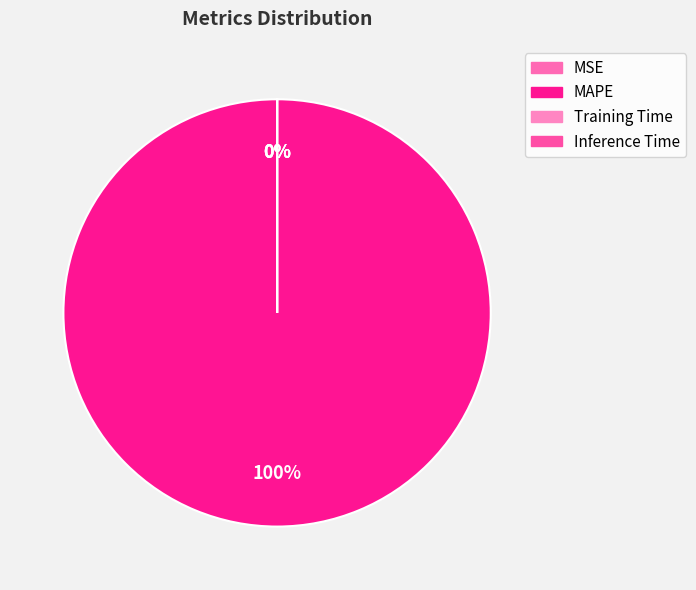

What is the change in value from MSE to Training Time?

-0.1